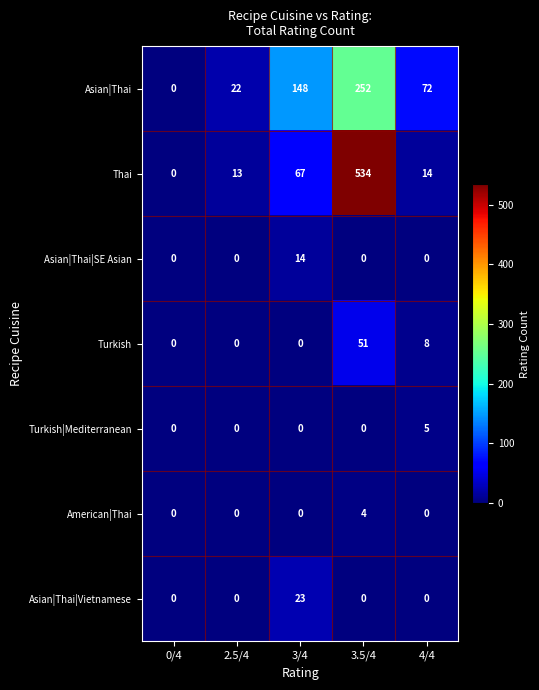

At which label does American|Thai reach its peak?

3.5/4